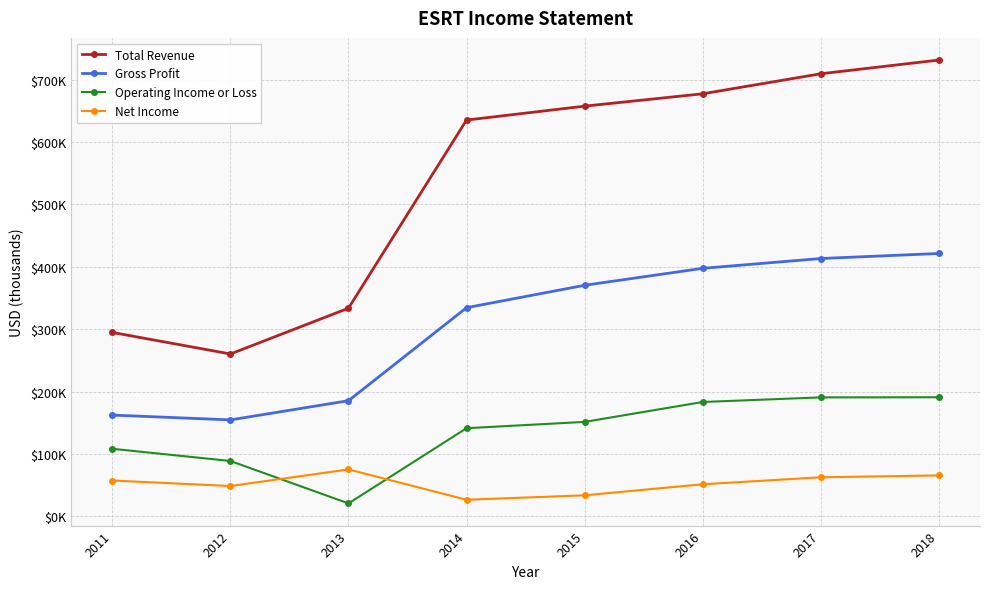

Is this an area chart (filled region under the line)?

No